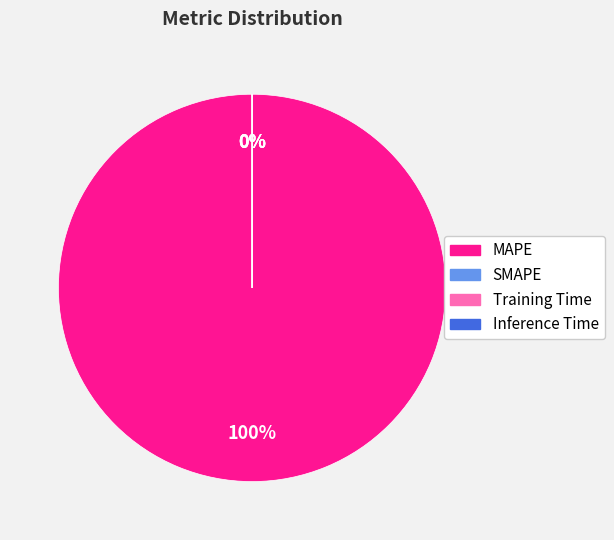

Rank the categories by value from highest to lowest.

MAPE, SMAPE, Training Time, Inference Time